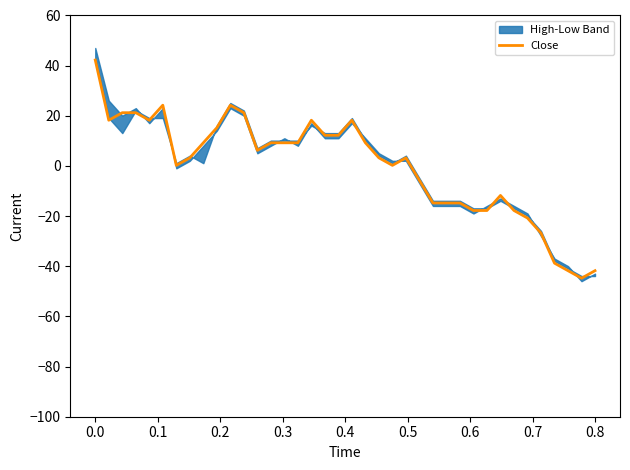

What is the difference between the values at 23 and 16?

15.0